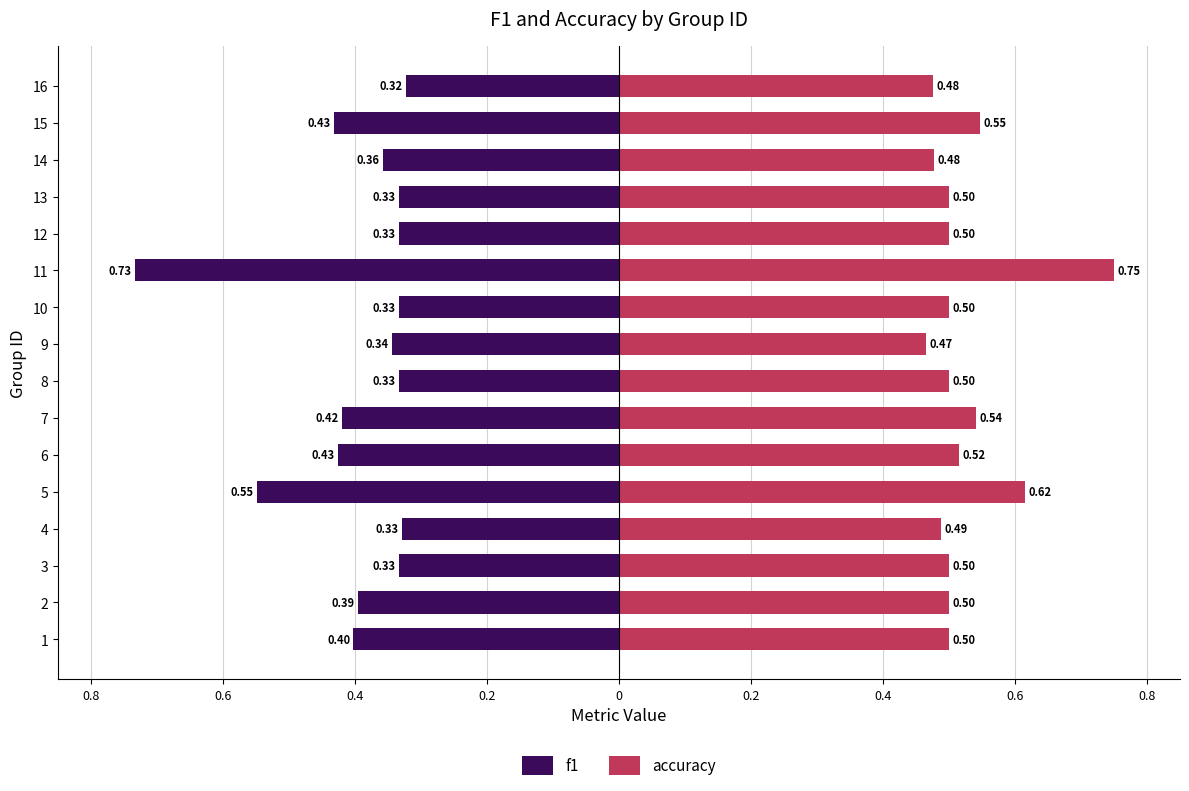

List the series in order of their peak value, highest first.

accuracy, f1